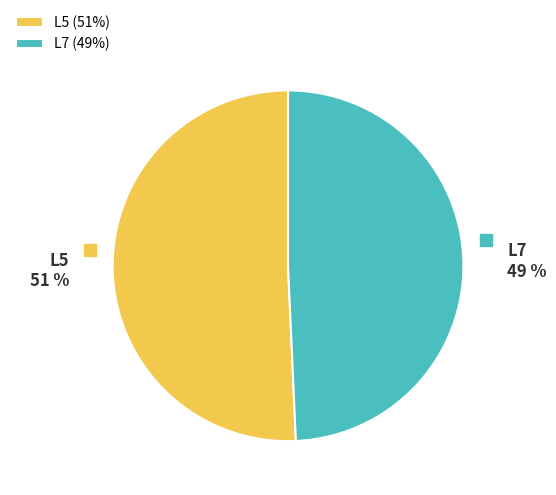

How many segments does this pie chart have?

2